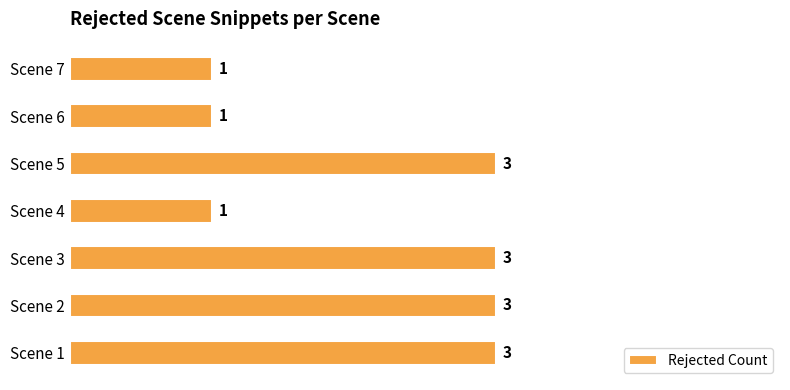

How many values are below 3?

3